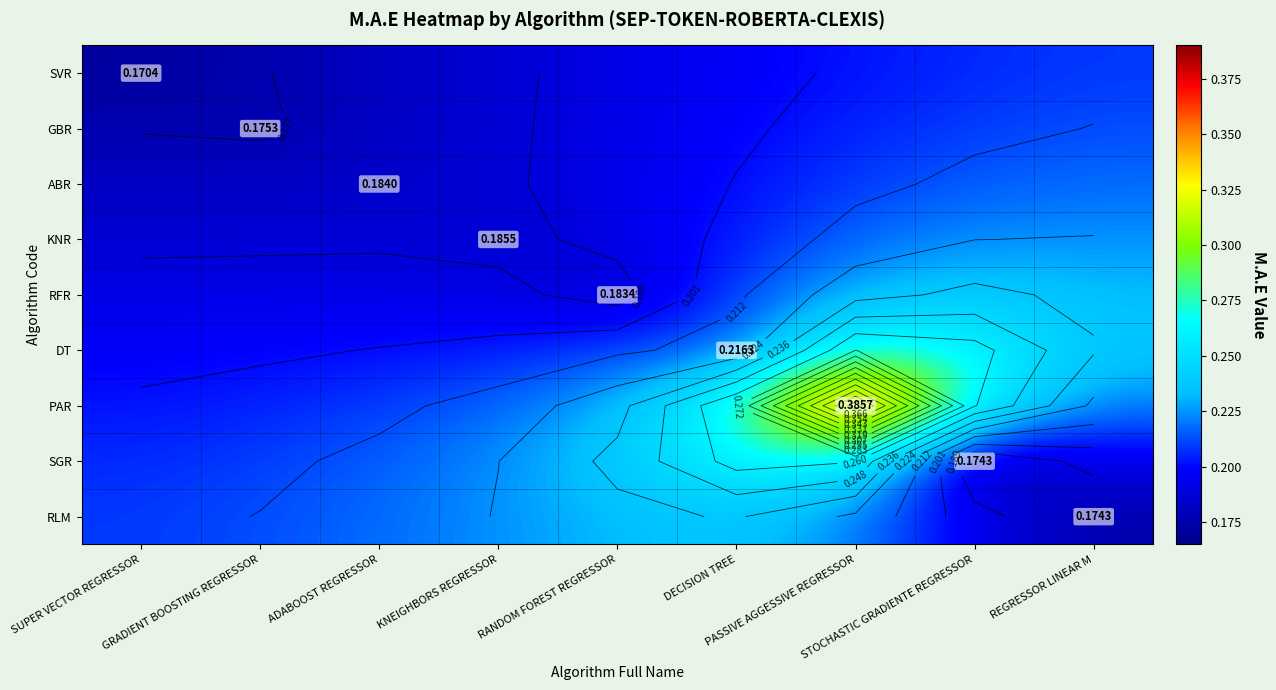

Which series has the largest total across all categories?

PAR